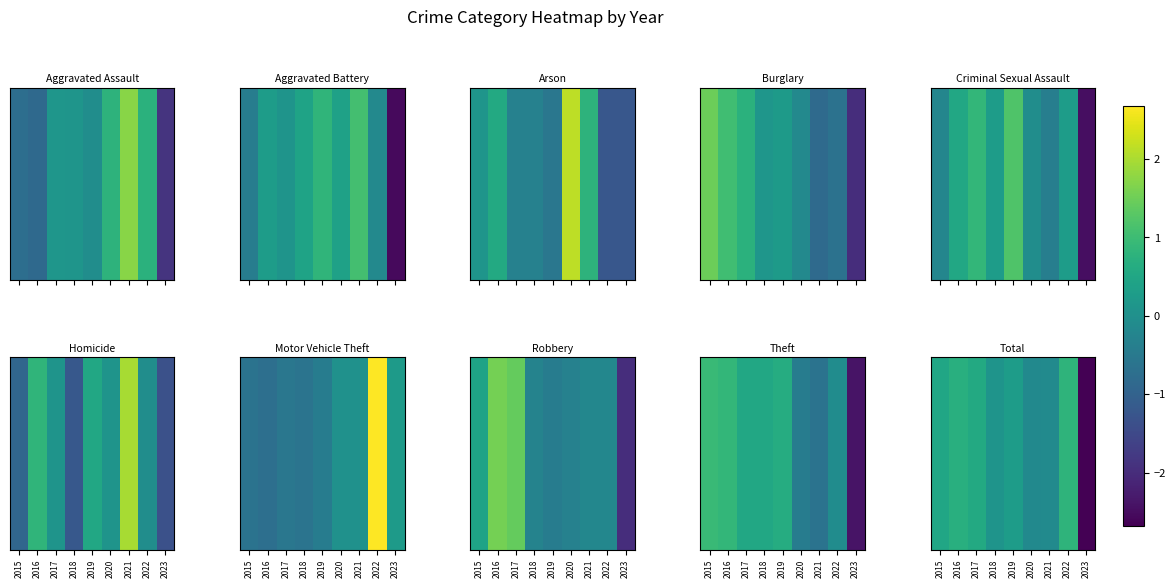

The value at 2018 is 0.1. True or false?

False